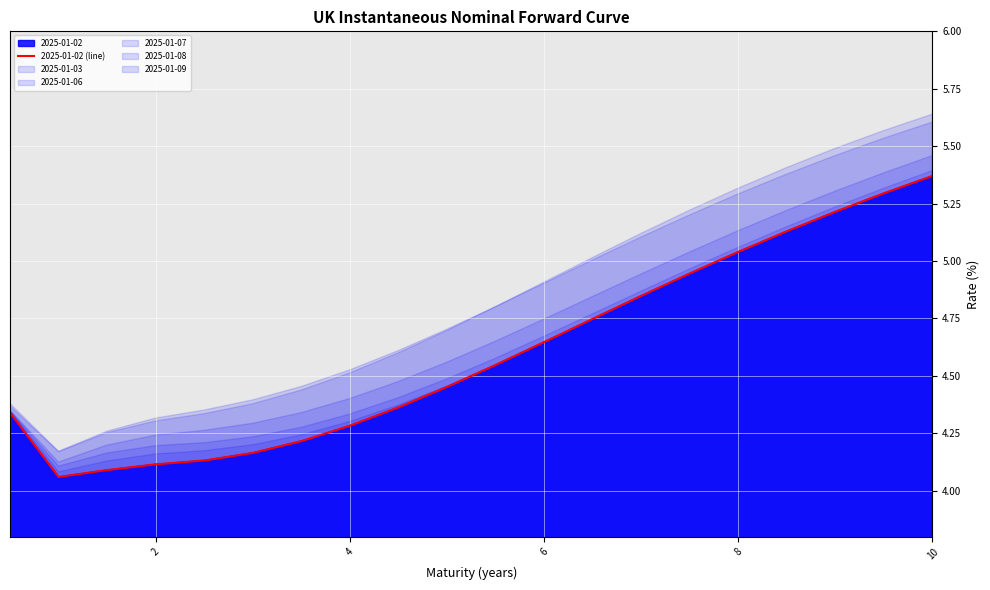

What is the maximum value shown in the chart?

5.4